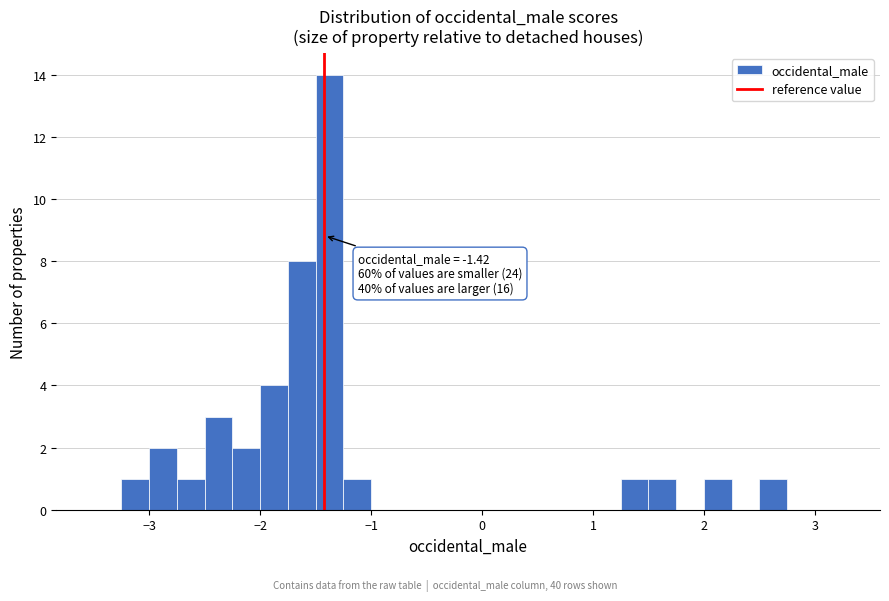

Around what value on the x-axis is the tallest bar? Give the approximate position of its centre, as read against the axis.

-1.4